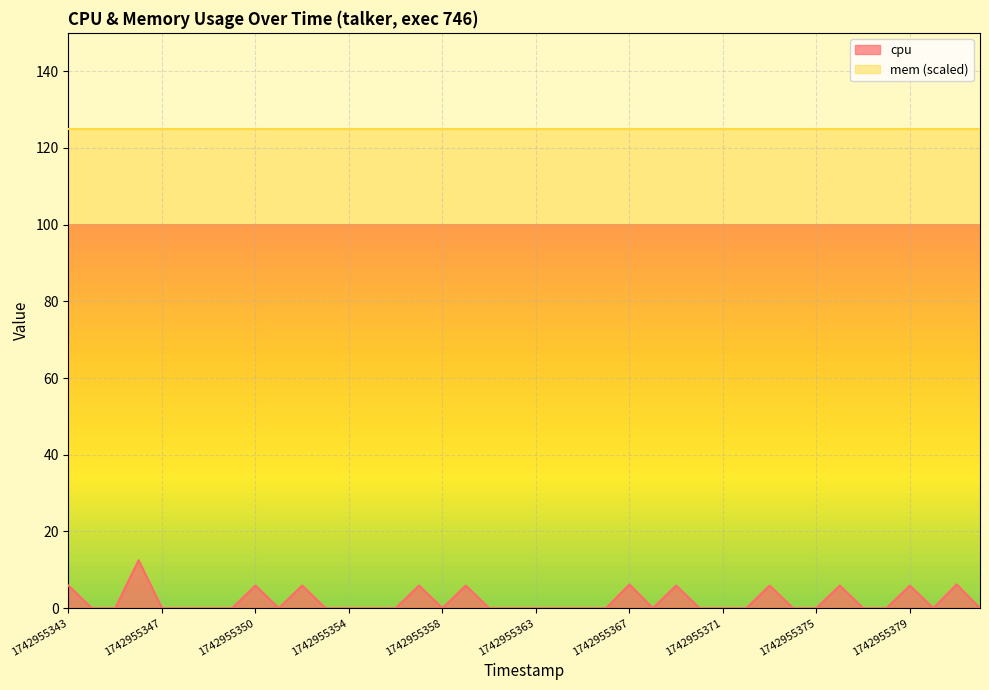

Reading right to left, what are all the values shown in this chart?

1742955382=0.0	1742955381=6.2	1742955380=0.0	1742955379=5.9	1742955378=0.0	1742955377=0.0	1742955376=5.9	1742955375=0.0	1742955374=0.0	1742955373=5.9	1742955372=0.0	1742955371=0.0	1742955370=0.0	1742955369=5.9	1742955368=0.0	1742955367=6.2	1742955366=0.0	1742955365=0.0	1742955364=0.0	1742955363=0.0	1742955361=0.0	1742955360=0.0	1742955359=5.9	1742955358=0.0	1742955357=5.9	1742955356=0.0	1742955355=0.0	1742955354=0.0	1742955353=0.0	1742955352=5.9	1742955351=0.0	1742955350=5.9	1742955349=0.0	1742955349=0.0	1742955348=0.0	1742955347=0.0	1742955346=12.5	1742955345=0.0	1742955344=0.0	1742955343=5.9